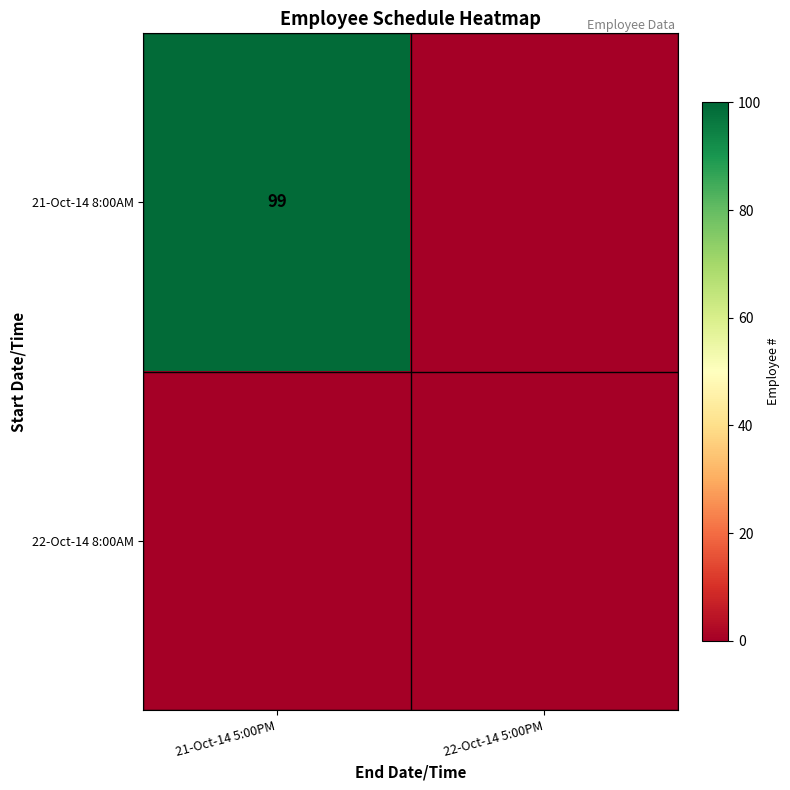

Count the number of data series in this chart.

2